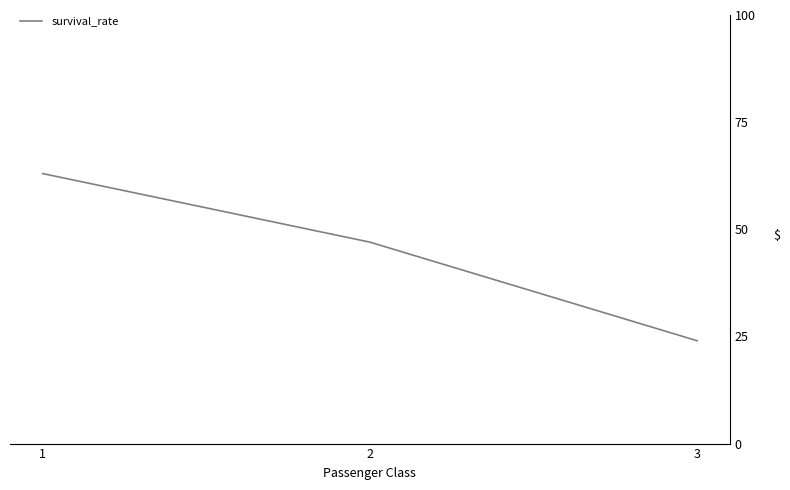

List the labels in order of value, largest first.

1, 2, 3